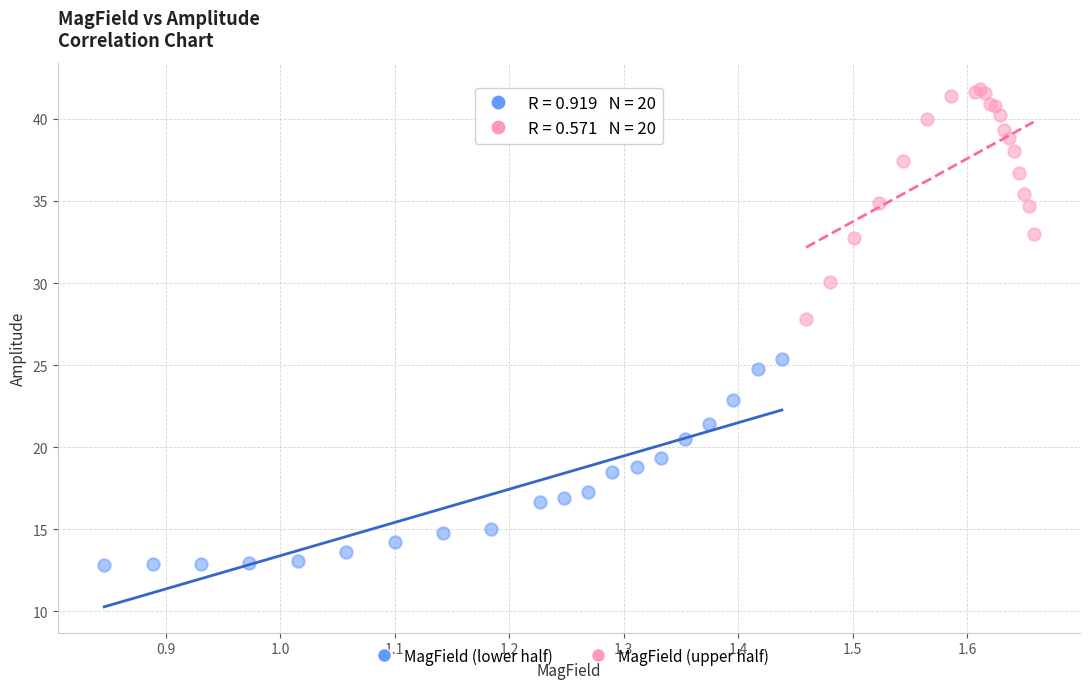

What are all the series names shown in the legend?

MagField (lower half), MagField (upper half)